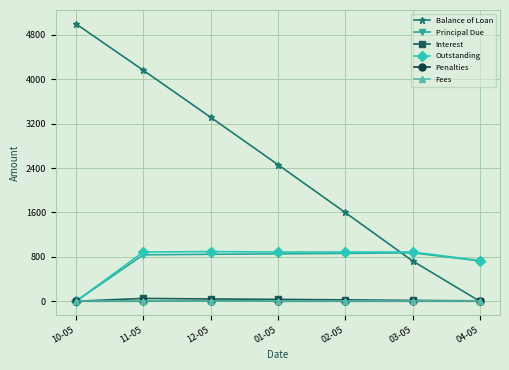

Between 12-05 and 02-05, which series saw the biggest shift?

Balance of Loan